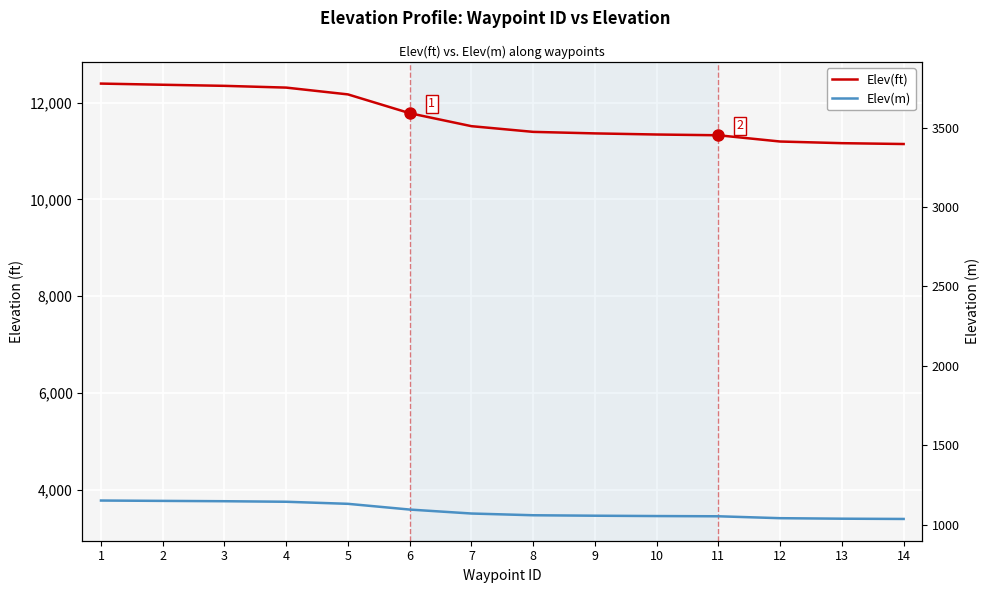

Reading left to right, what are all the values shown in this chart?

Elev(ft): 1=12391.2	2=12367.2	3=12344.6	4=12308.3	5=12167.8	6=11779.7	7=11511.4	8=11393.6	9=11362.2	10=11339.2	11=11323.6	12=11194.4	13=11160.2	14=11142.7
Elev(m): 1=3776.8	2=3769.5	3=3762.6	4=3751.6	5=3708.7	6=3590.4	7=3508.7	8=3472.8	9=3463.2	10=3456.2	11=3451.4	12=3412.0	13=3401.6	14=3396.3